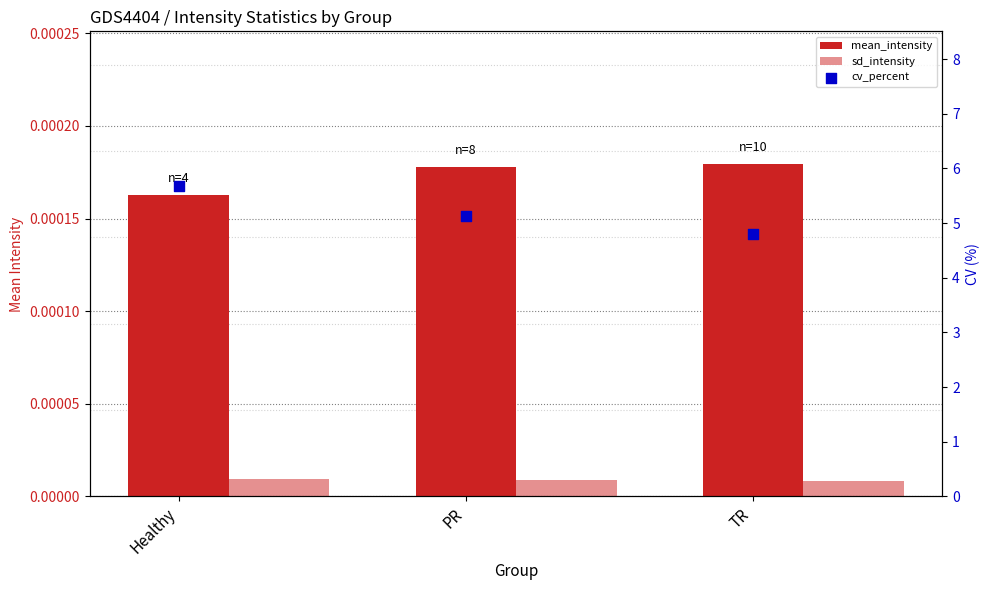

Is the value of cv_percent at PR greater than the value of mean_intensity at Healthy?

Yes